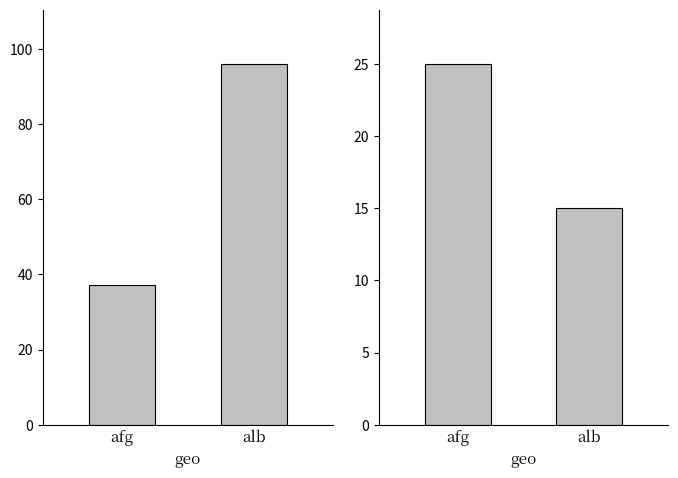

What is the maximum value for avg_access?

96.0